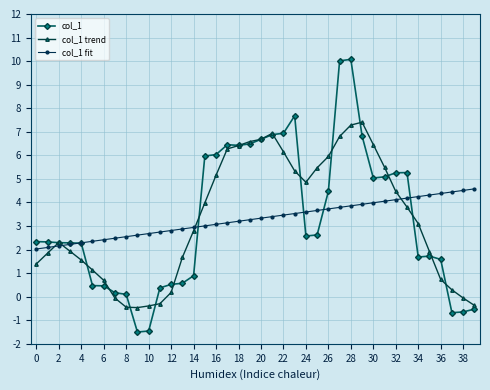

What is the value of the col_1 point at the 26th from the left?

2.6